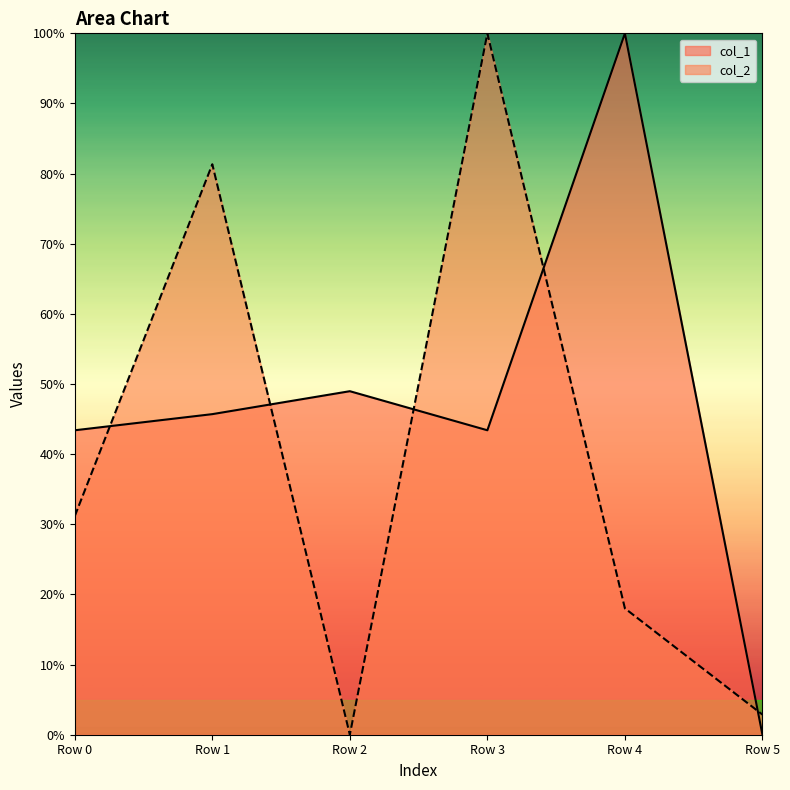

Which series has the largest total across all categories?

col_1